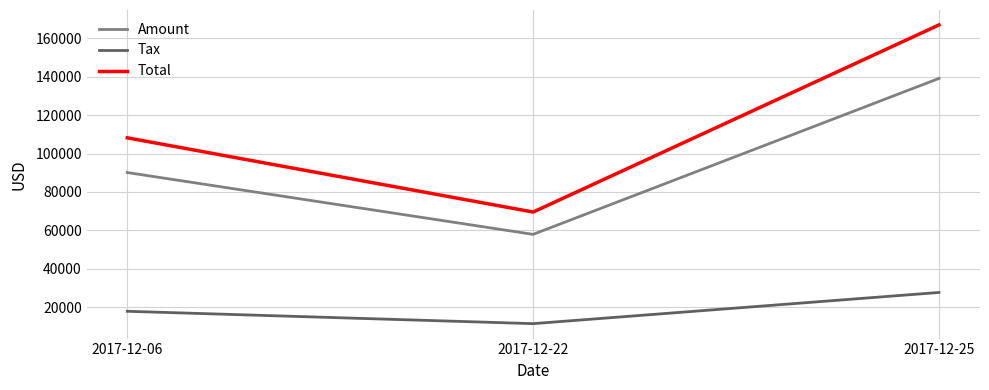

What is the maximum value shown in the chart?

166802.0